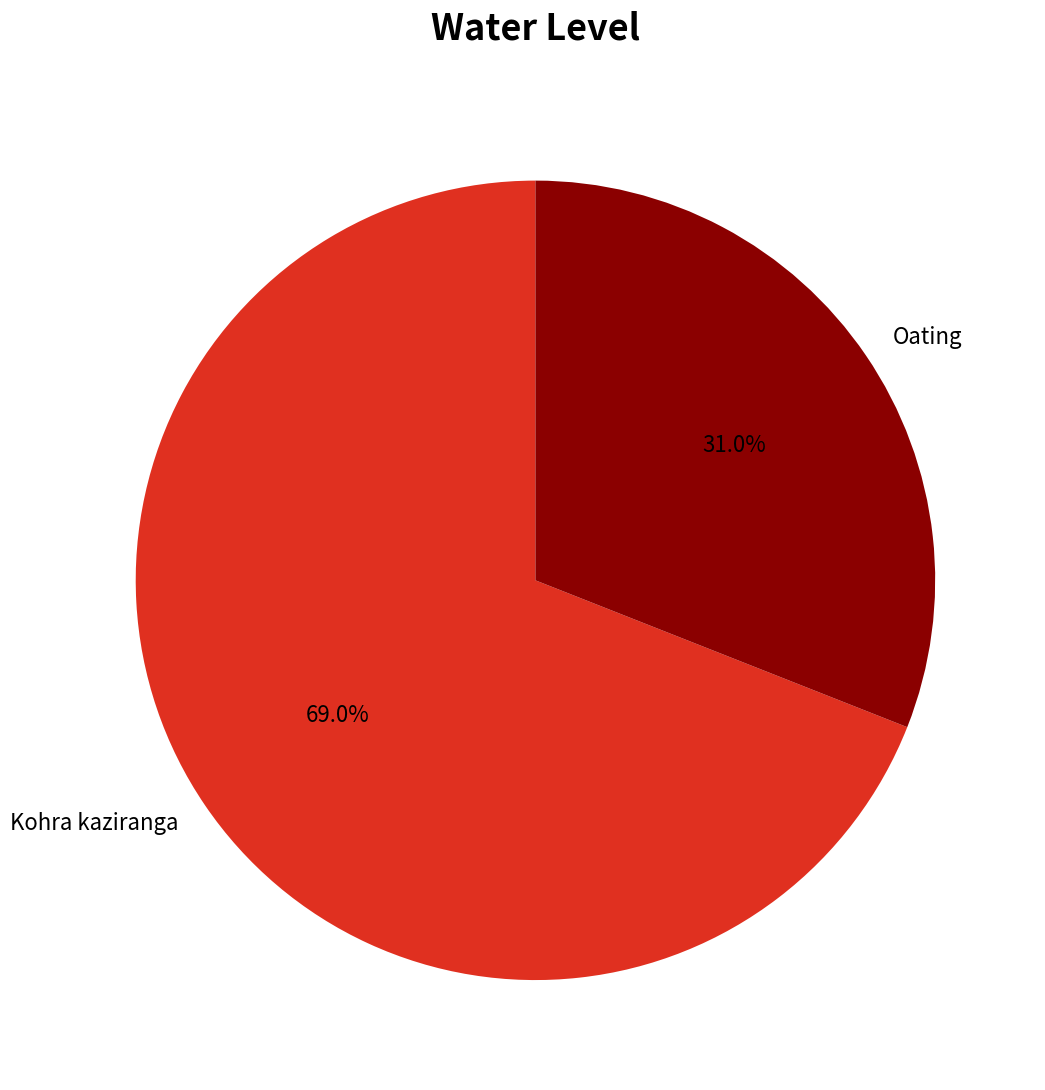

Which slice is the largest?

Kohra kaziranga